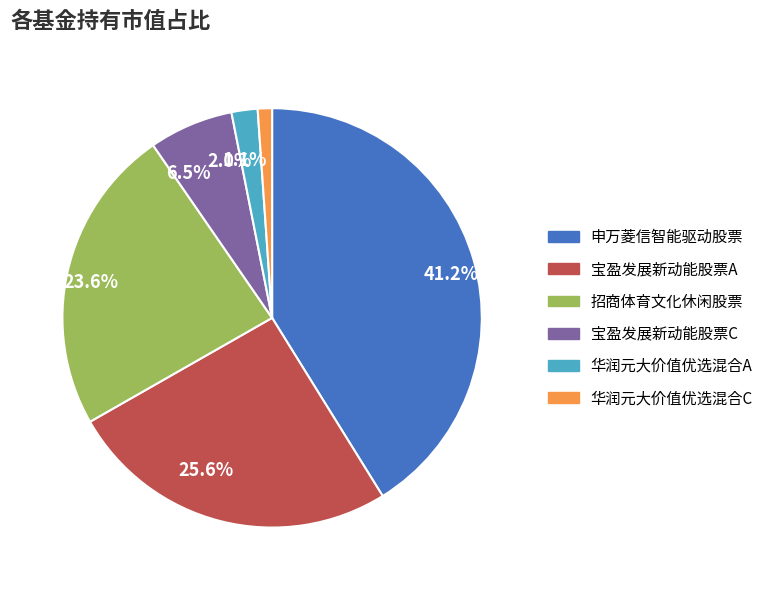

What is the smallest slice in the pie chart?

华润元大价值优选混合C